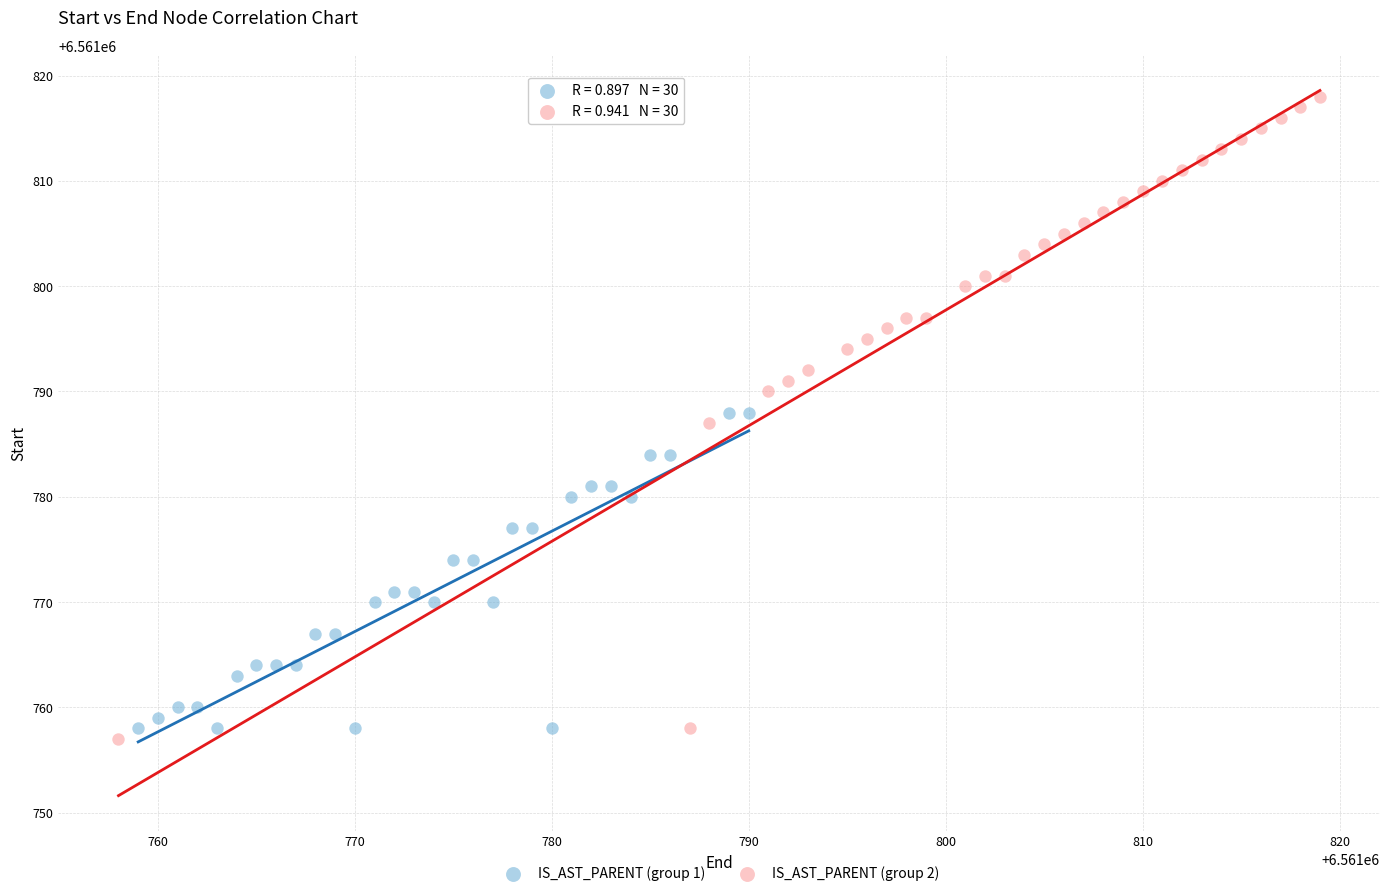

Which series contains the highest Y value?

IS_AST_PARENT (group 2)